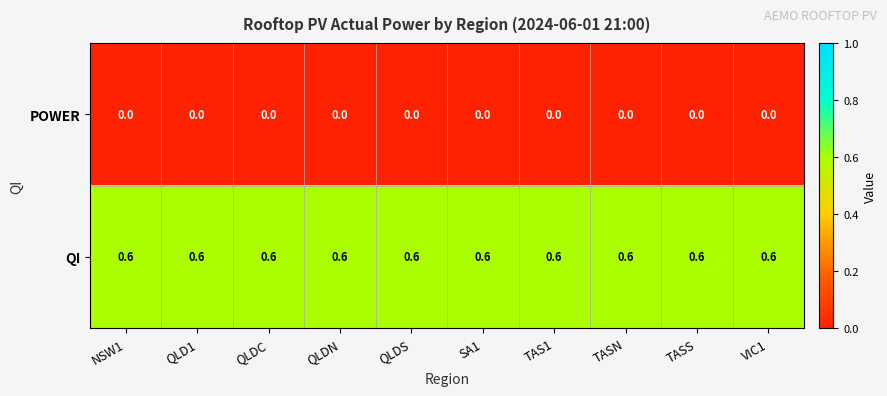

What is the spread (max minus min) of values at VIC1?

0.6